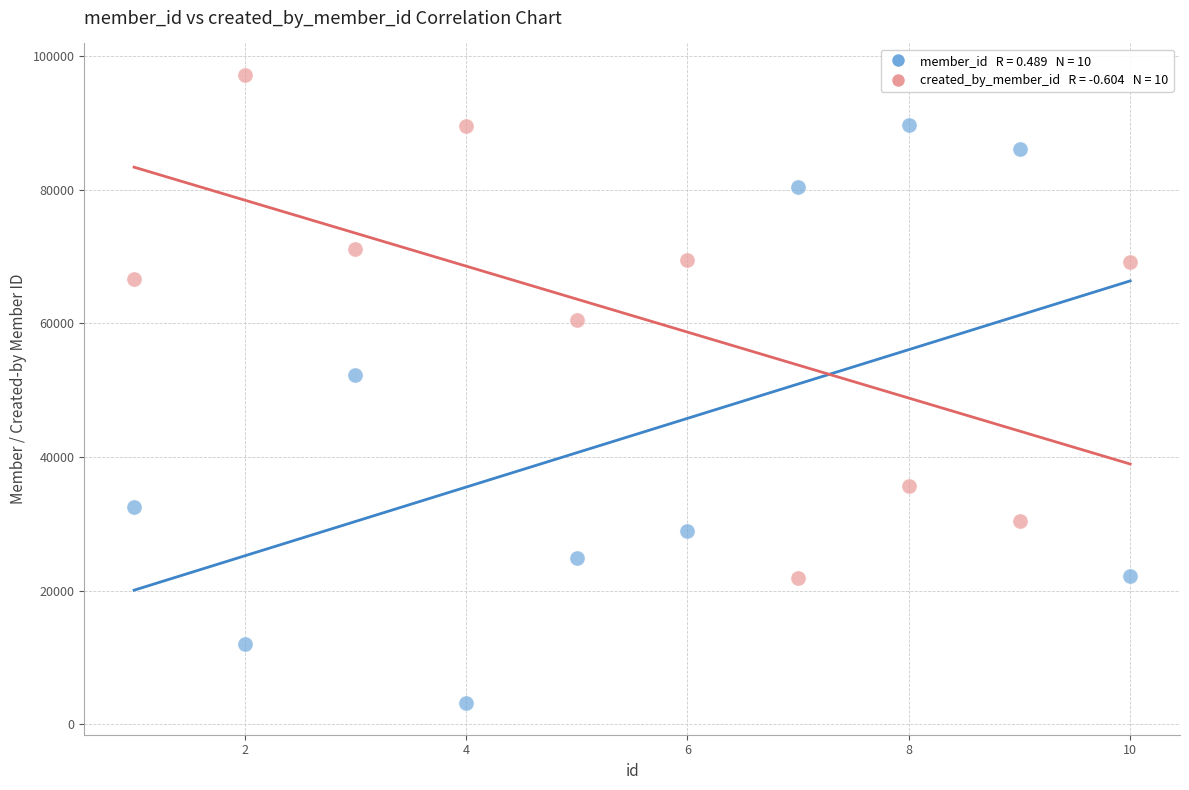

Across all series, what Y value is closest to 50156?

52273